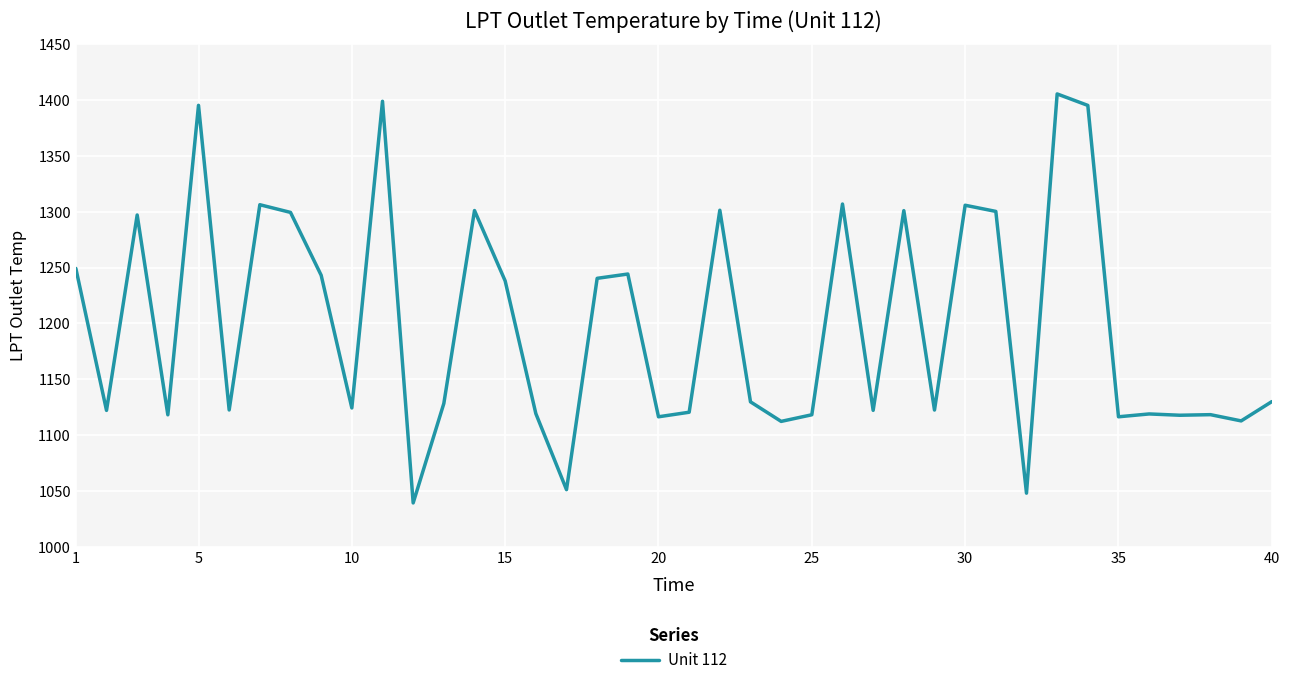

What is the greatest value displayed?

1405.3